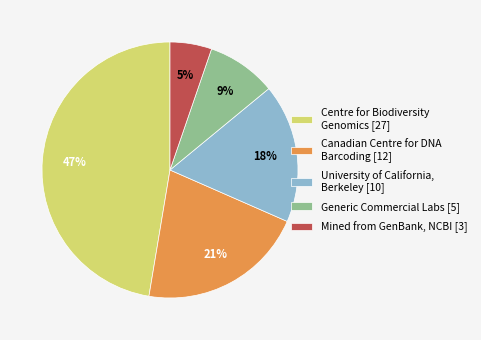

Combined, do University of California, Berkeley [10] and Generic Commercial Labs [5] account for over 50%?

No